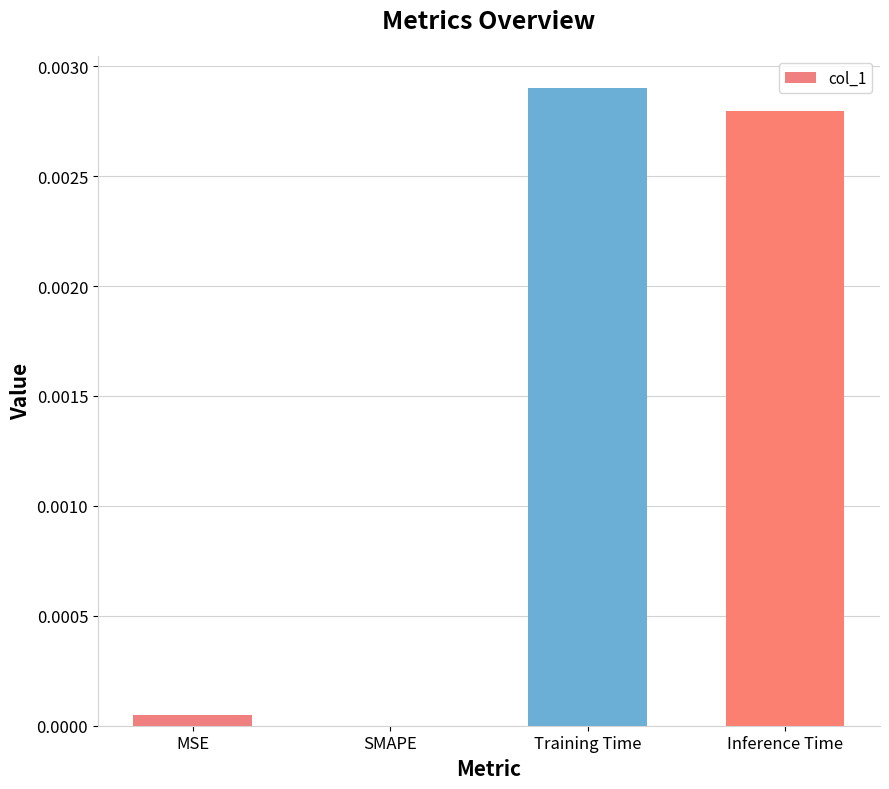

Which label corresponds to the largest value in the chart?

Training Time